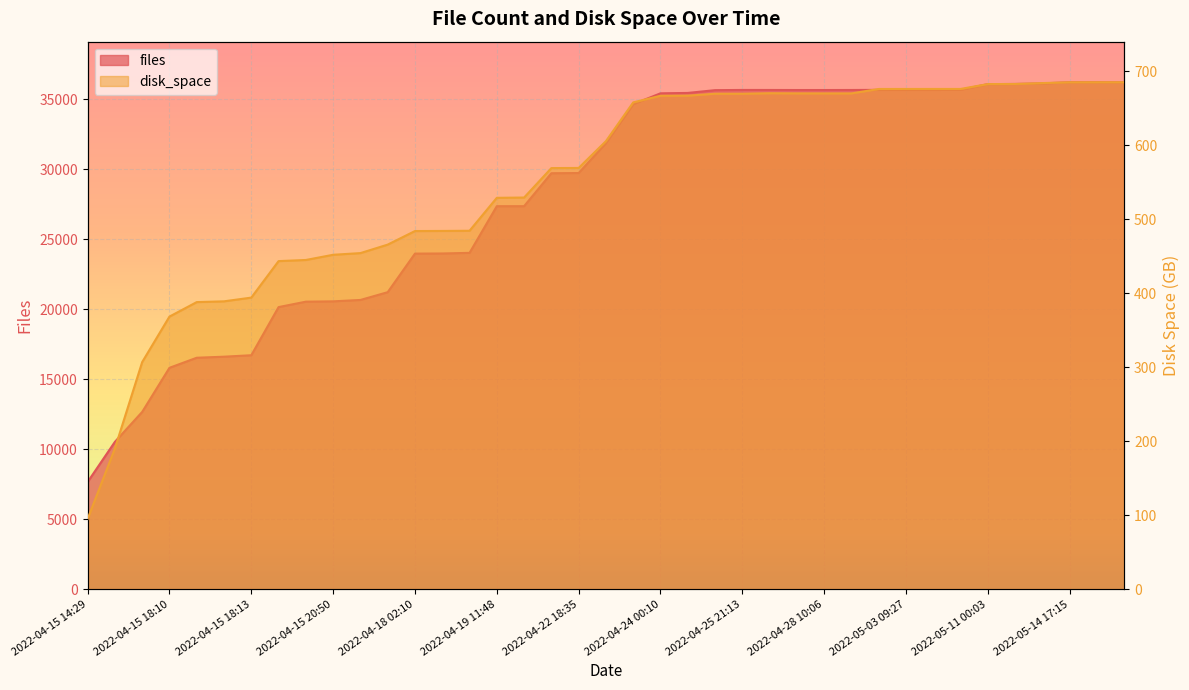

What is the difference between the files values at 2022-04-22 18:35 and 2022-04-27 03:48?

5929.0